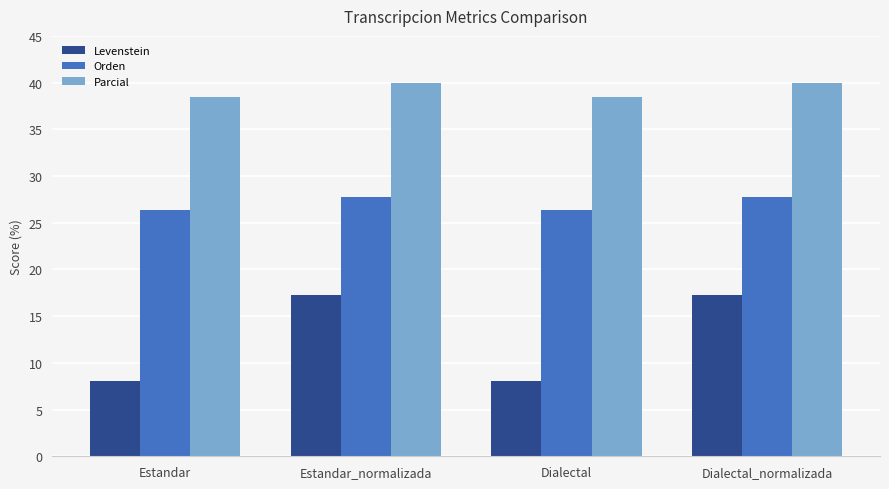

Reading left to right, what are all the values shown in this chart?

Levenstein: Estandar=8.1	Estandar_normalizada=17.2	Dialectal=8.1	Dialectal_normalizada=17.2
Orden: Estandar=26.3	Estandar_normalizada=27.8	Dialectal=26.3	Dialectal_normalizada=27.8
Parcial: Estandar=38.5	Estandar_normalizada=40.0	Dialectal=38.5	Dialectal_normalizada=40.0